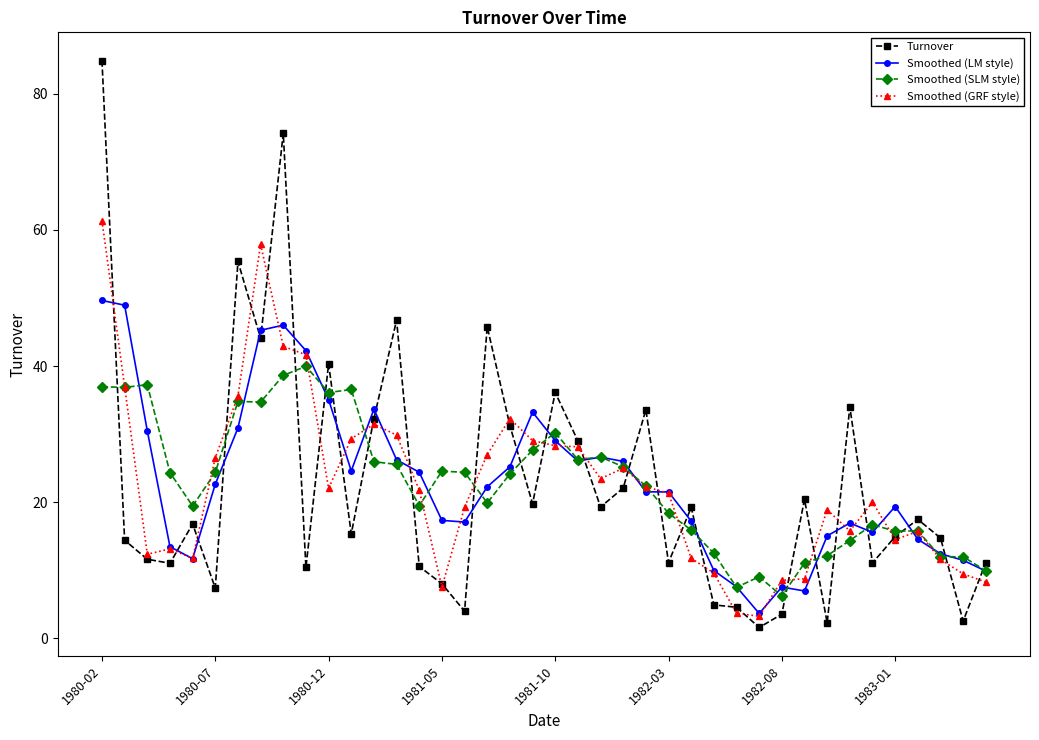

What is the value of the Smoothed (GRF style) point at the 40th from the left?

8.3